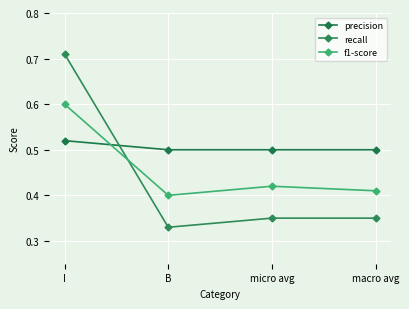

At which category is the sum across all series the highest?

I